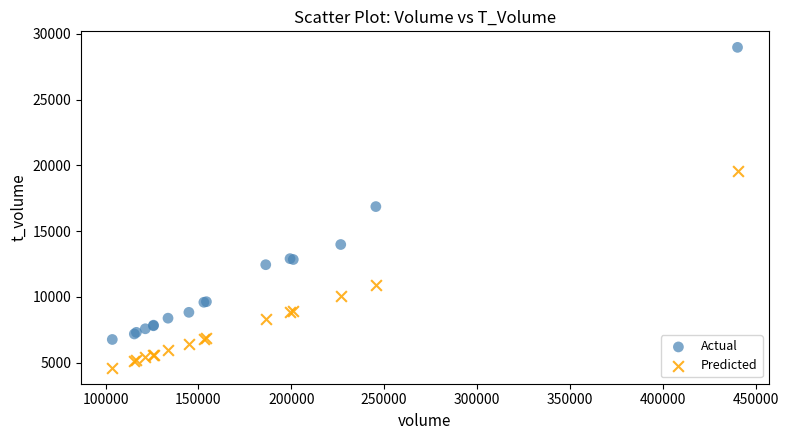

Which series contains the highest Y value?

Actual